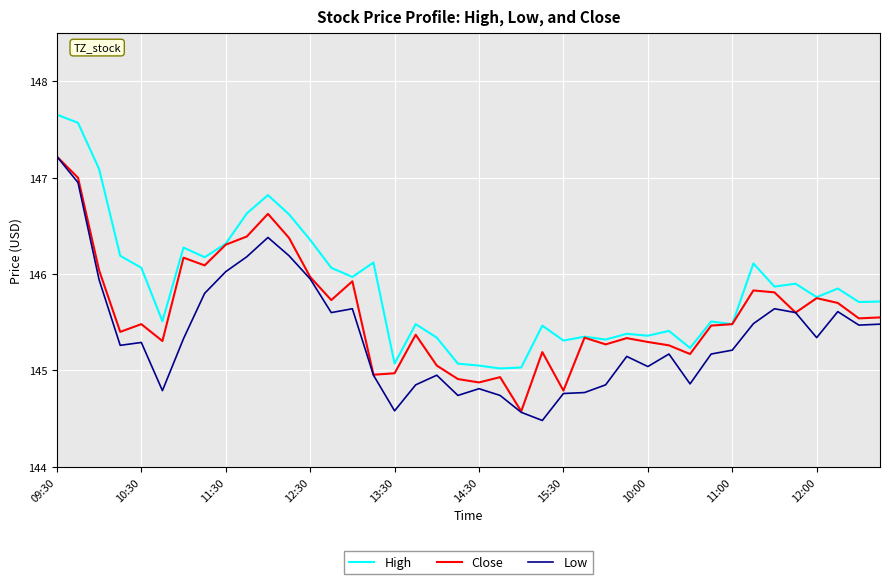

How many series are shown in this chart?

3